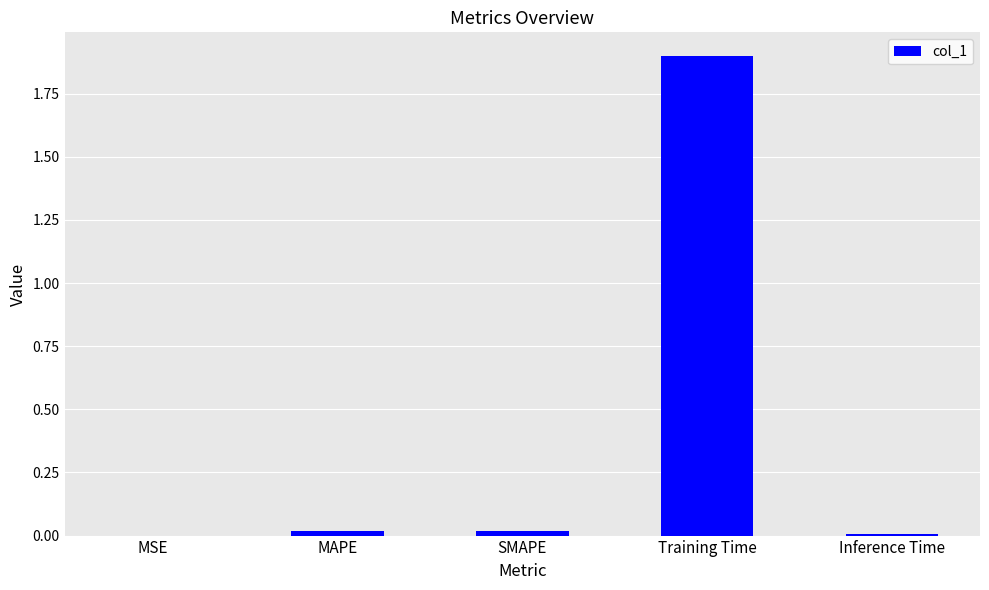

True or false: the data shows 0.0 at SMAPE.

True